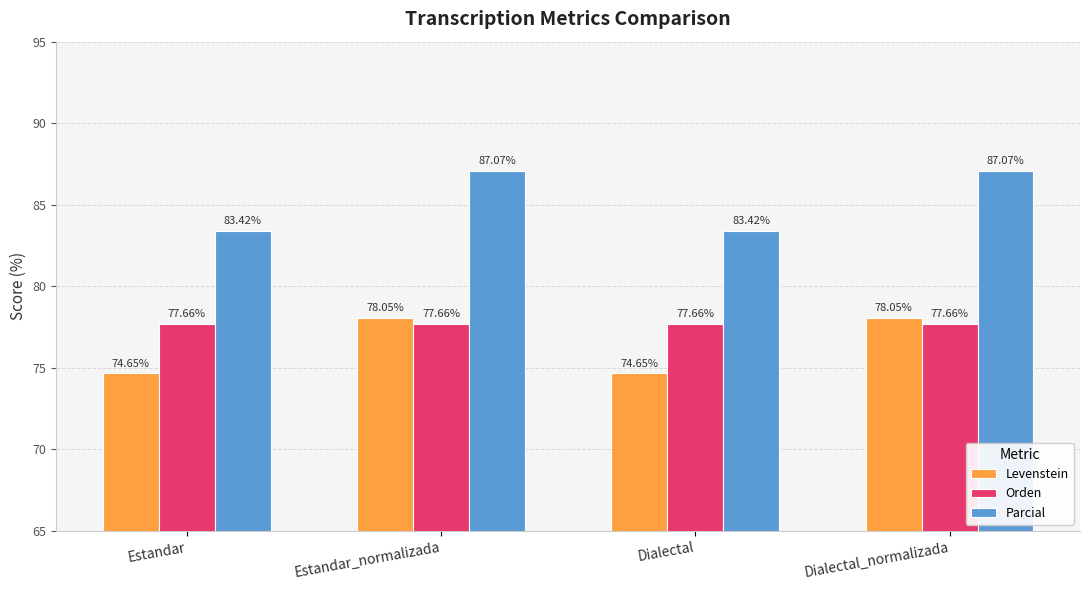

What position from the right is Dialectal_normalizada?

1